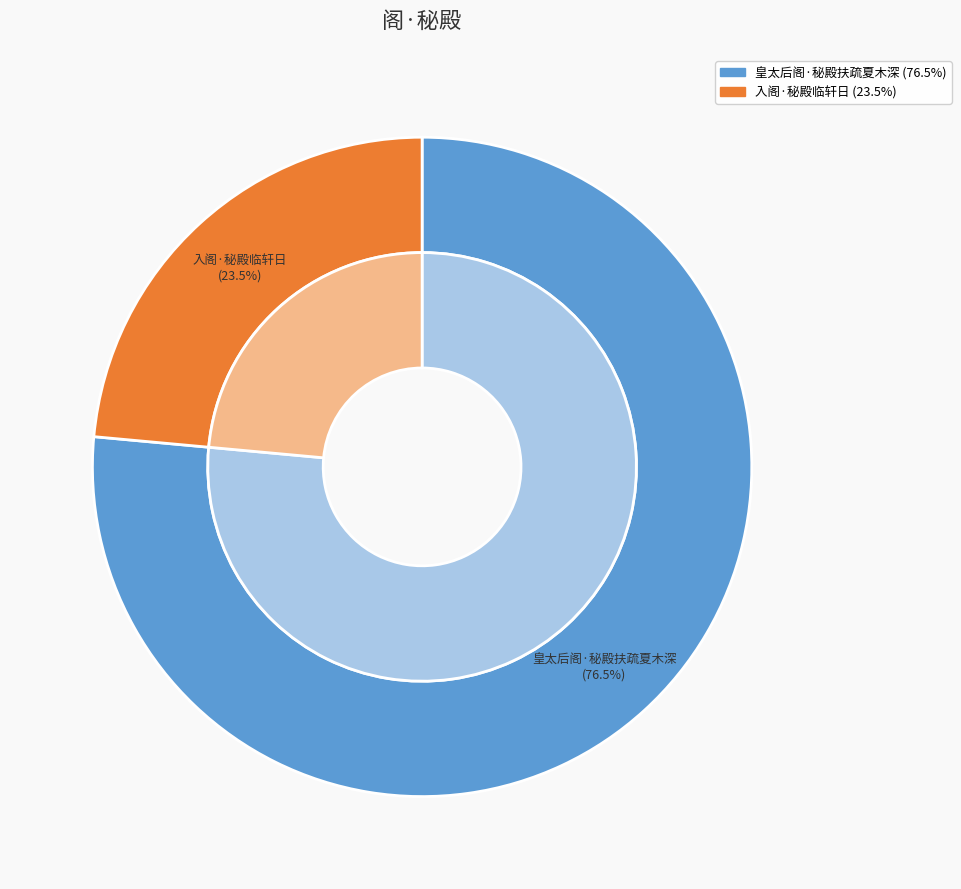

Is there any slice that represents more than half of the pie?

Yes